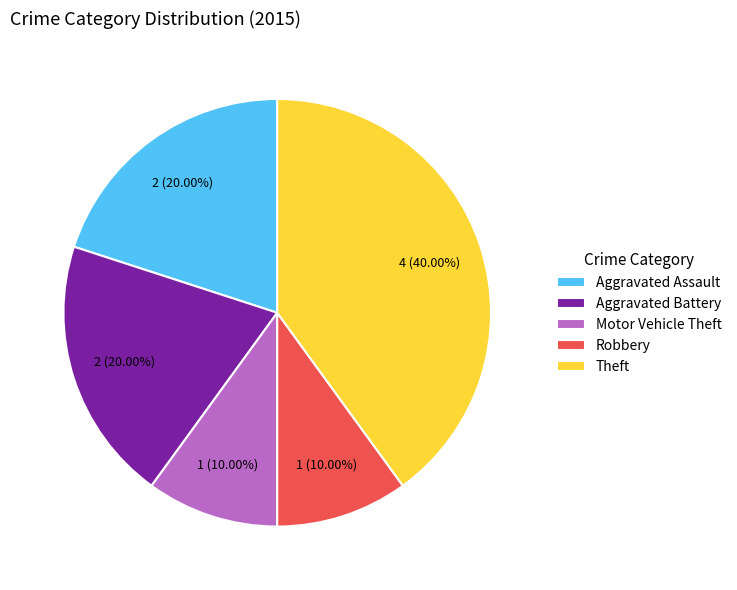

What is the total percentage of Motor Vehicle Theft and Theft?

50.0%